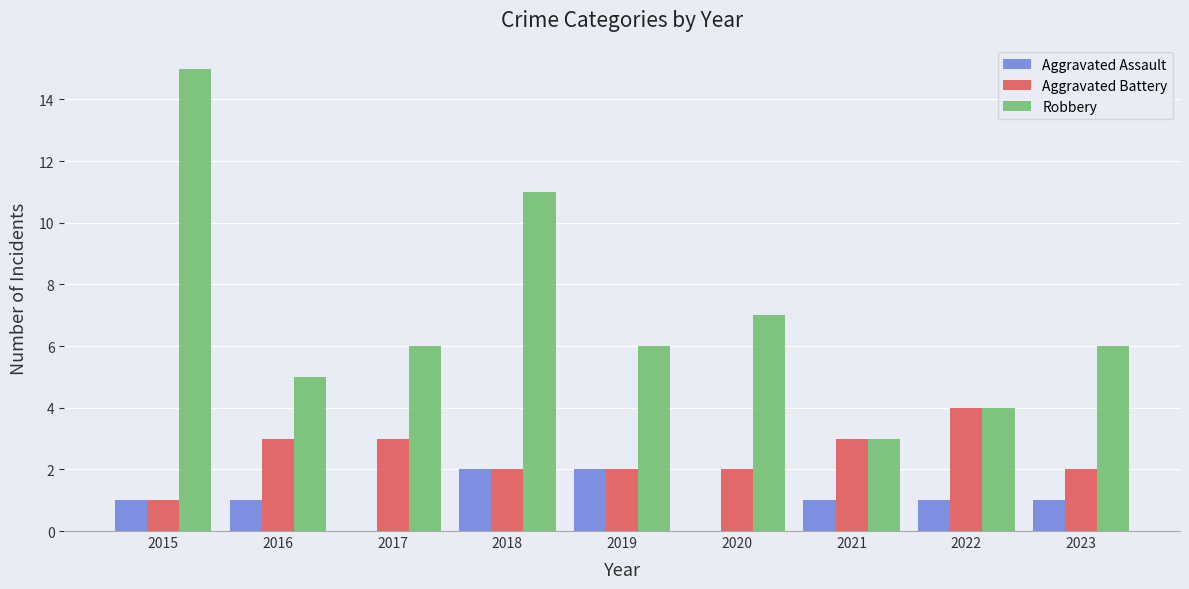

What value does the Robbery series have at 2022?

4